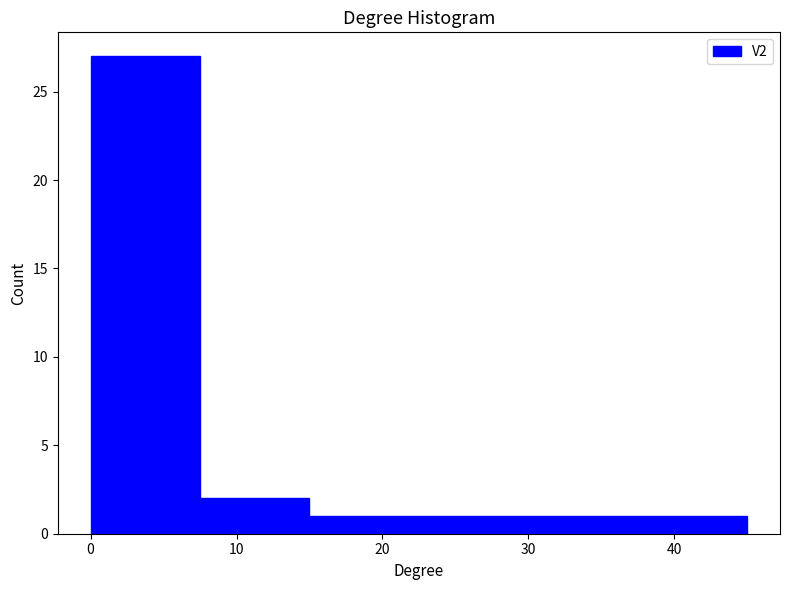

How tall is the bar that spans 15.0 to 22.5 on the x-axis? Neither the bar edges nor the heights are printed on the chart, so give them approximately, as read against the axes.

1